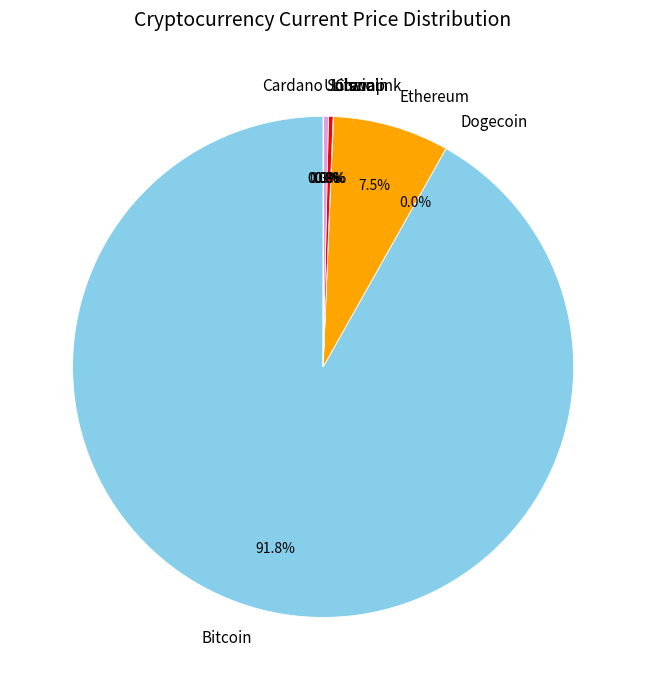

Does any single category account for the majority?

Yes